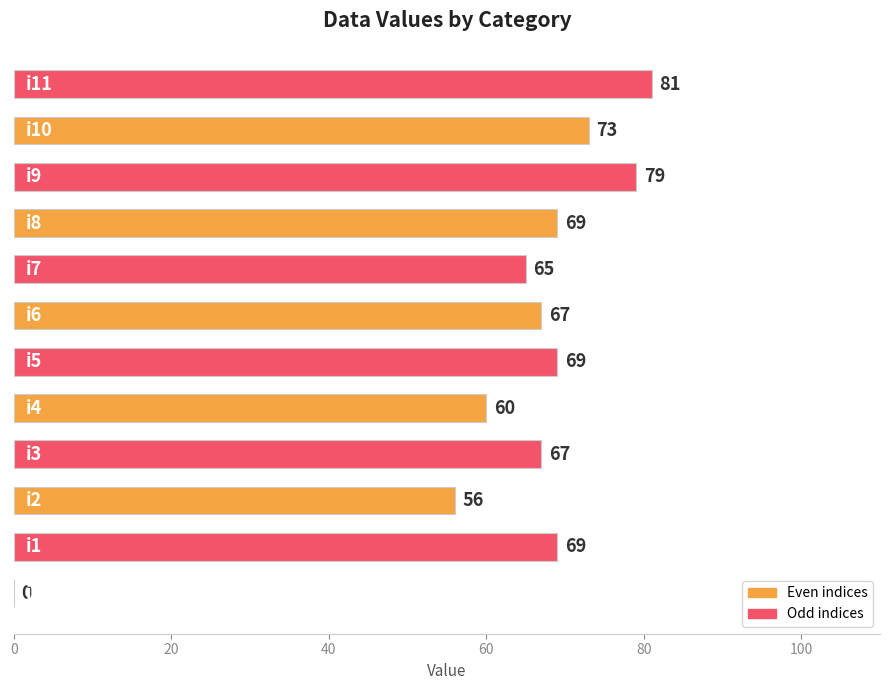

What is the maximum value shown in the chart?

81